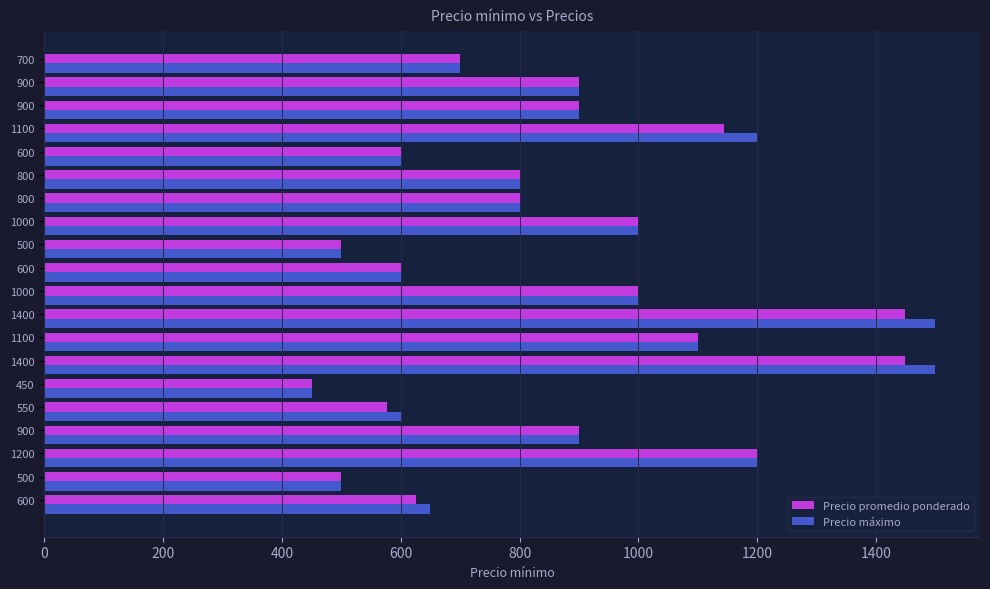

How many data points in Precio promedio ponderado are less than 900?

10